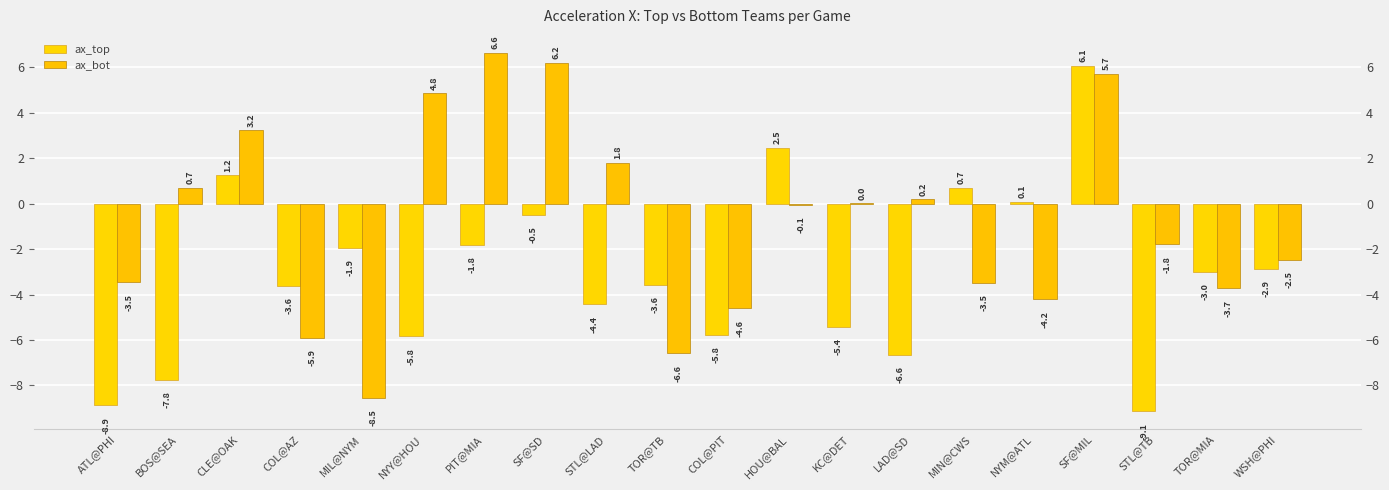

What is the sum of the ax_top values at KC@DET and MIN@CWS?

-4.7